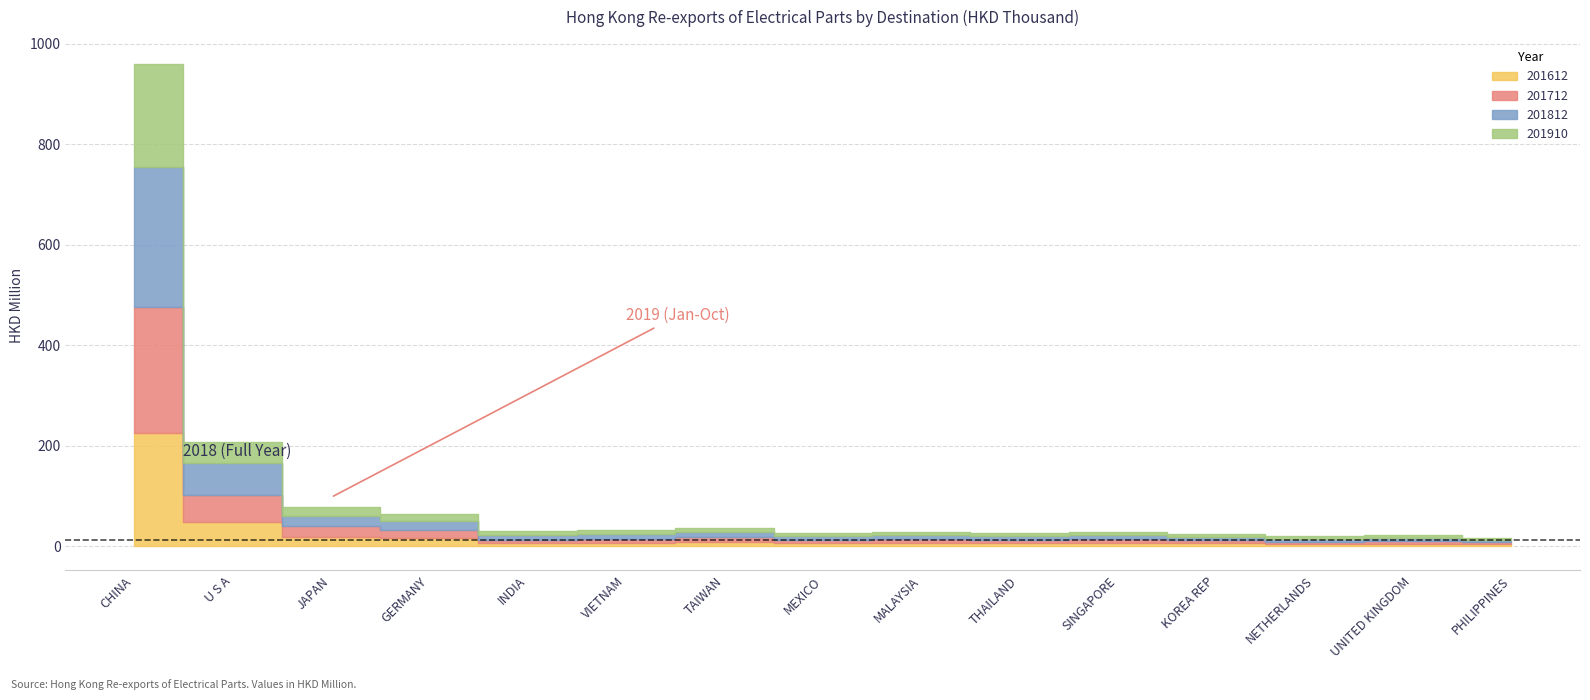

Where is 201910 nearest to the value 104260858?

U S A